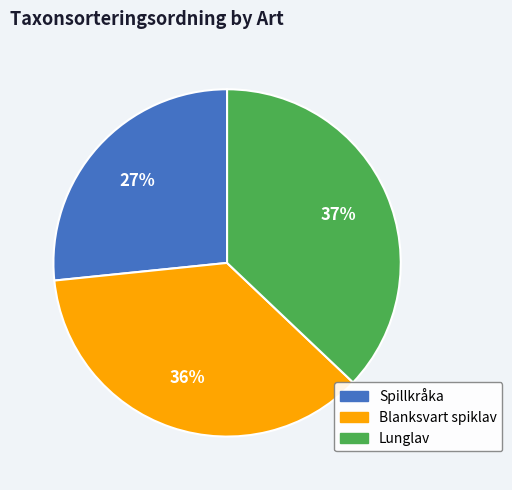

Does Spillkråka account for over 50% of the chart?

No